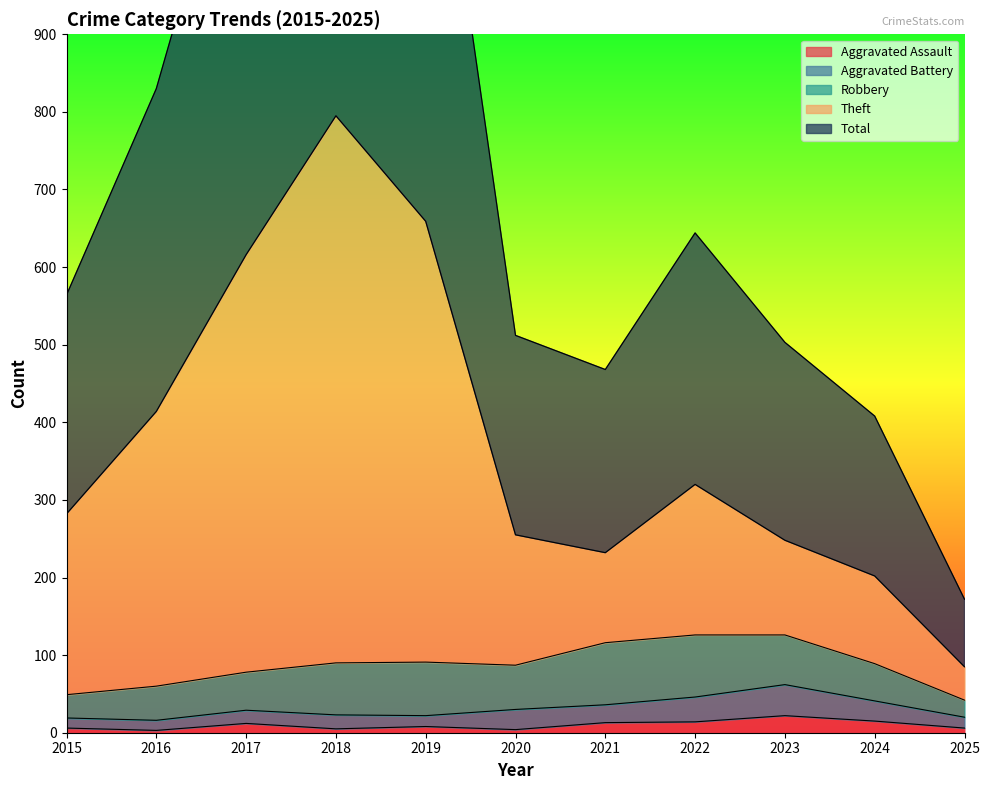

Is the value of Aggravated Assault at 2024 greater than the value of Total at 2021?

No